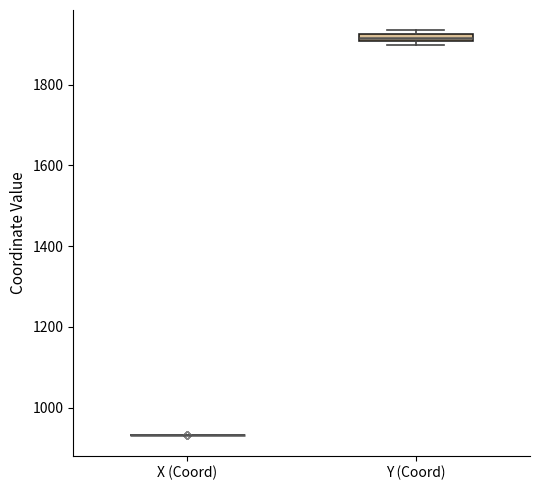

Where is the upper edge of the box for Y (Coord) on the y-axis? The values are not printed on the chart, so give them approximately, as read against the axis.

1920